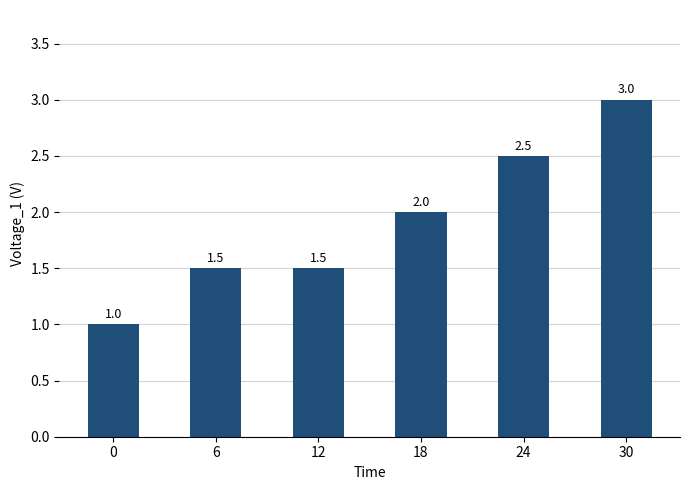

What is the minimum value shown in the chart?

1.0